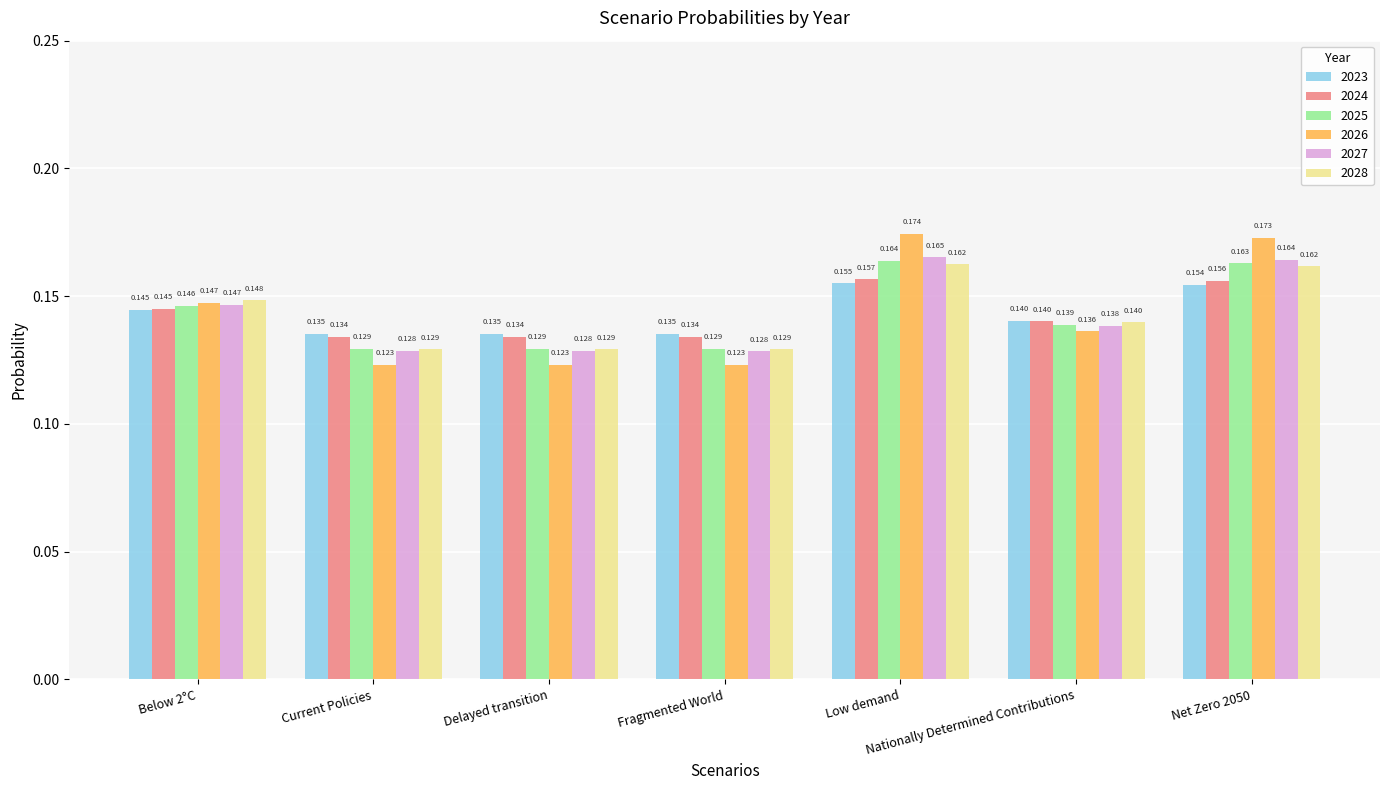

Is the value of 2028 at Net Zero 2050 greater than the value of 2023 at Delayed transition?

Yes